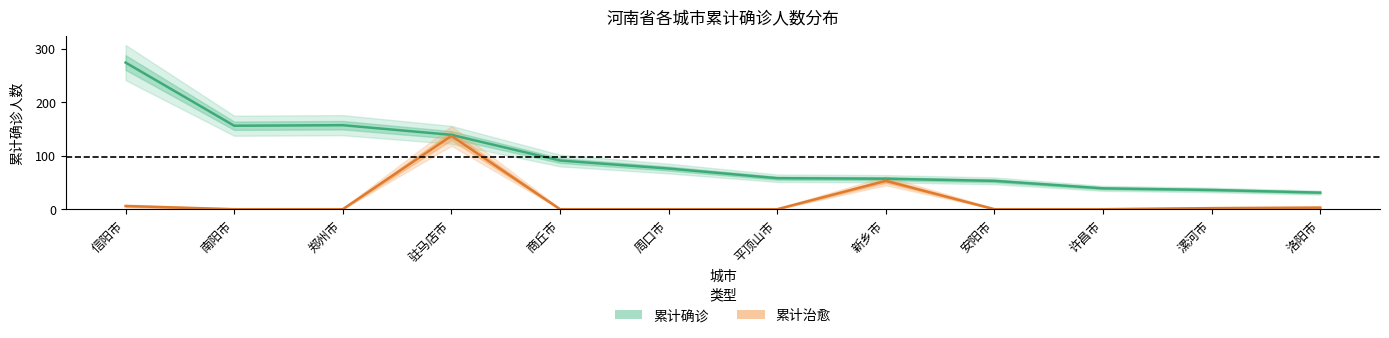

What is the label of the 3rd point from the left?

郑州市